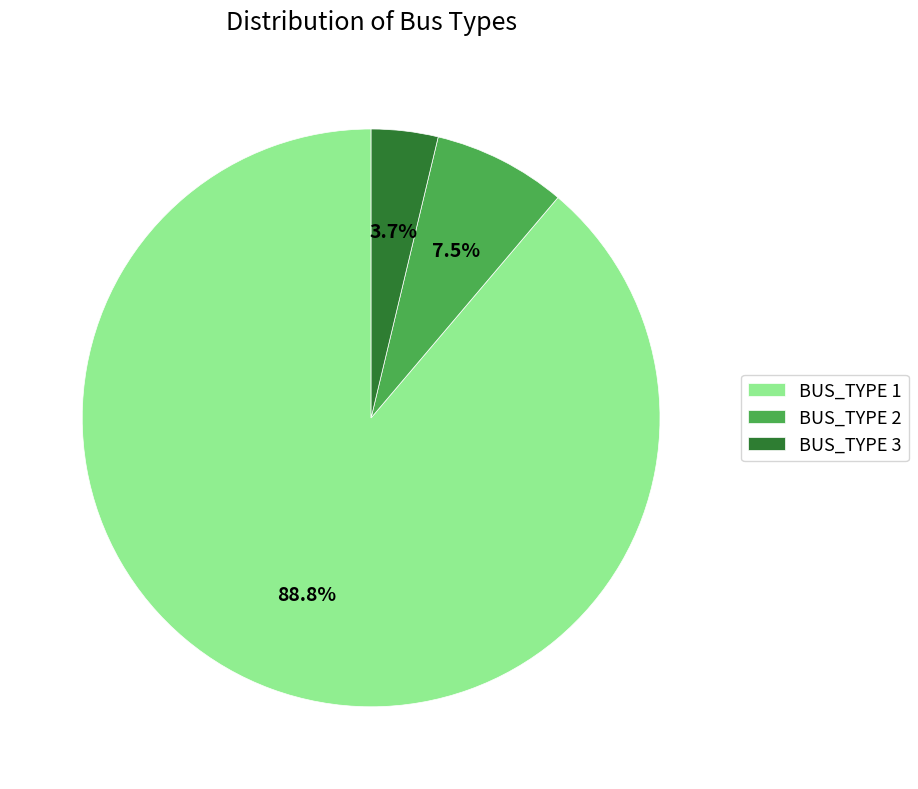

To the nearest percent, what percentage of the pie is BUS_TYPE 3?

4%